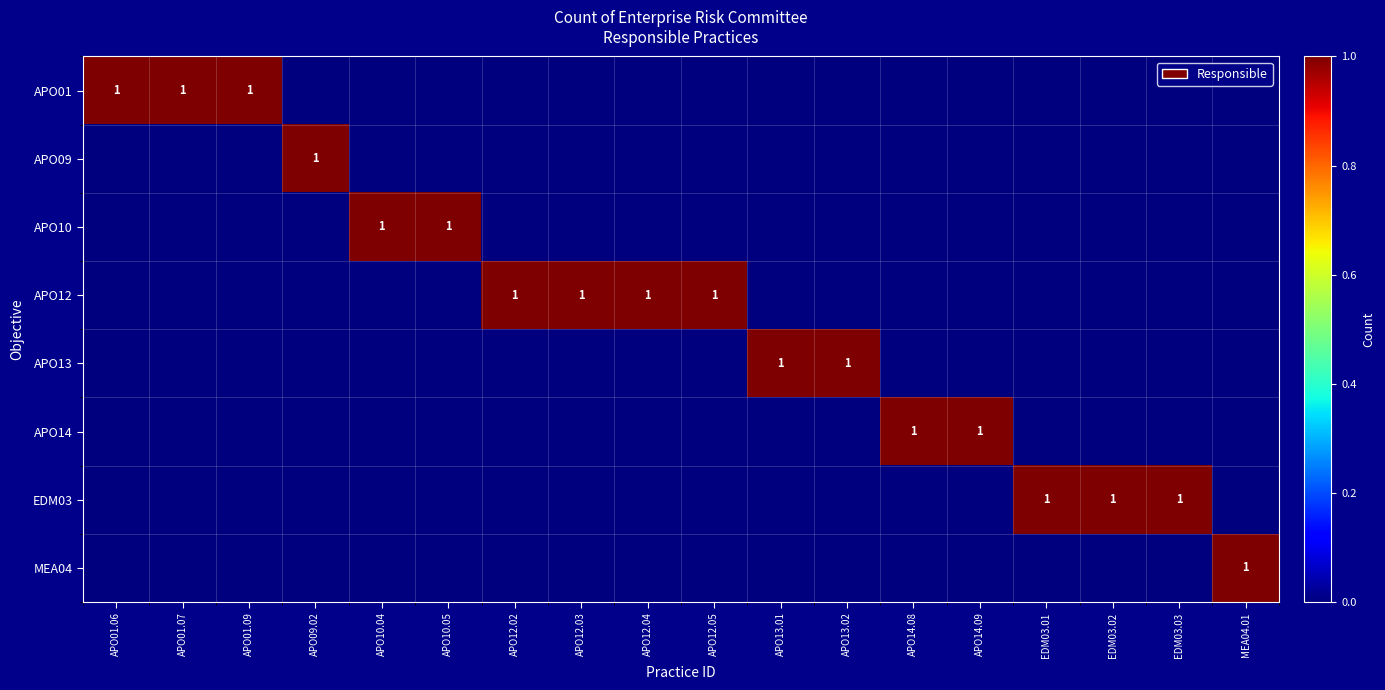

Is it true that APO14 equals 0 at APO14.09?

False